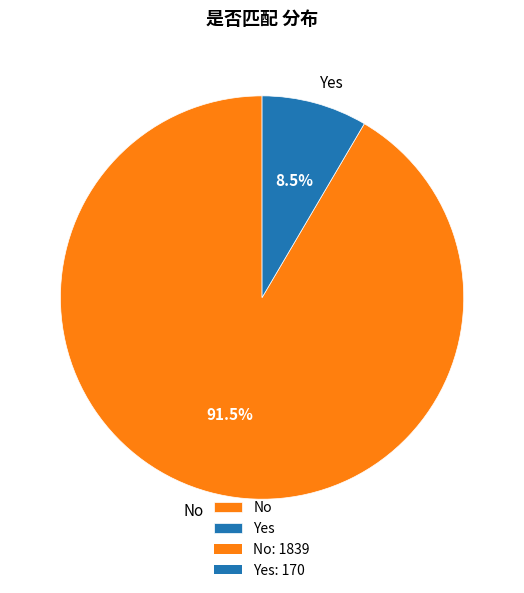

Between No and Yes, which is larger?

No